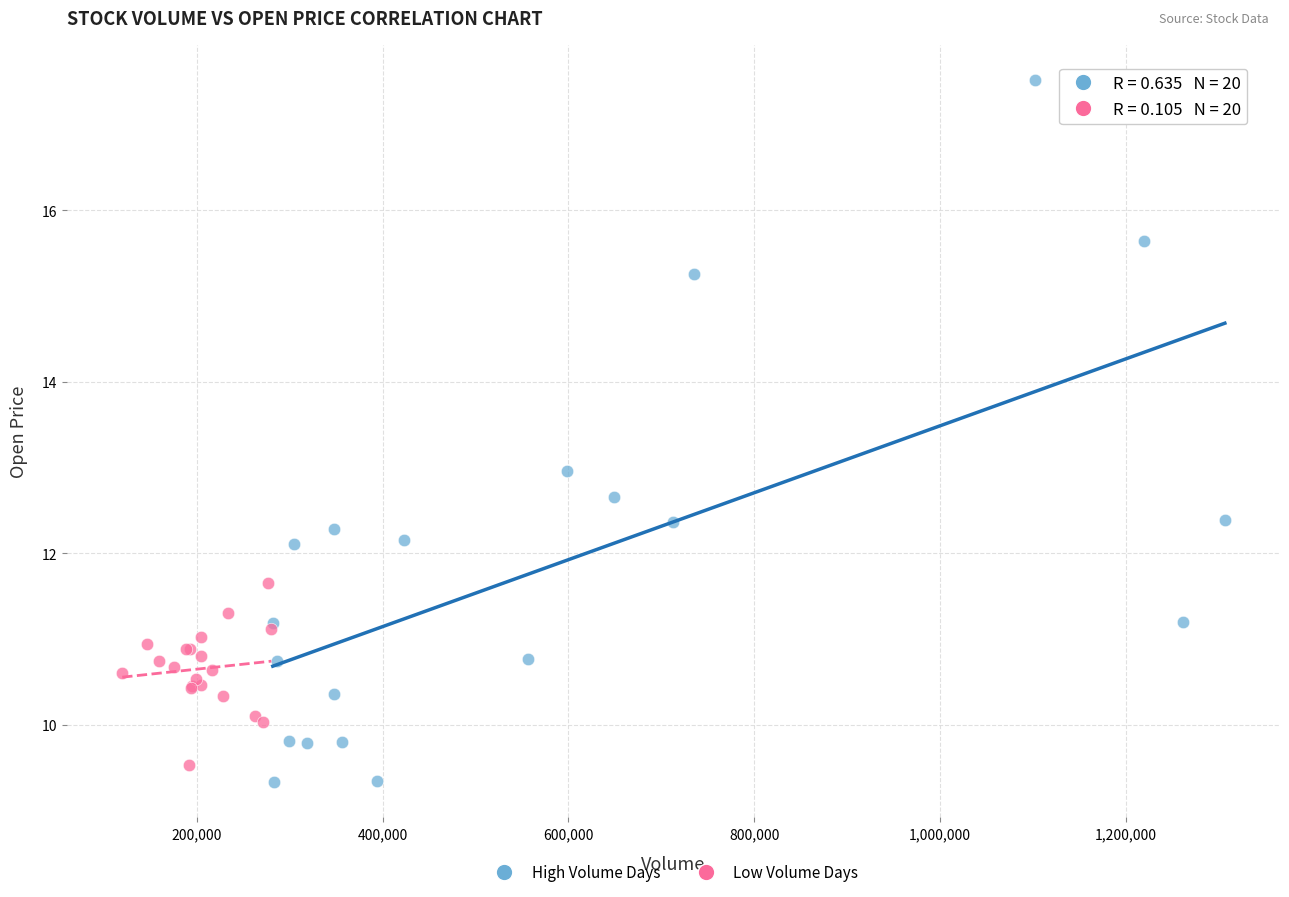

What are all the series names shown in the legend?

High Volume Days, Low Volume Days